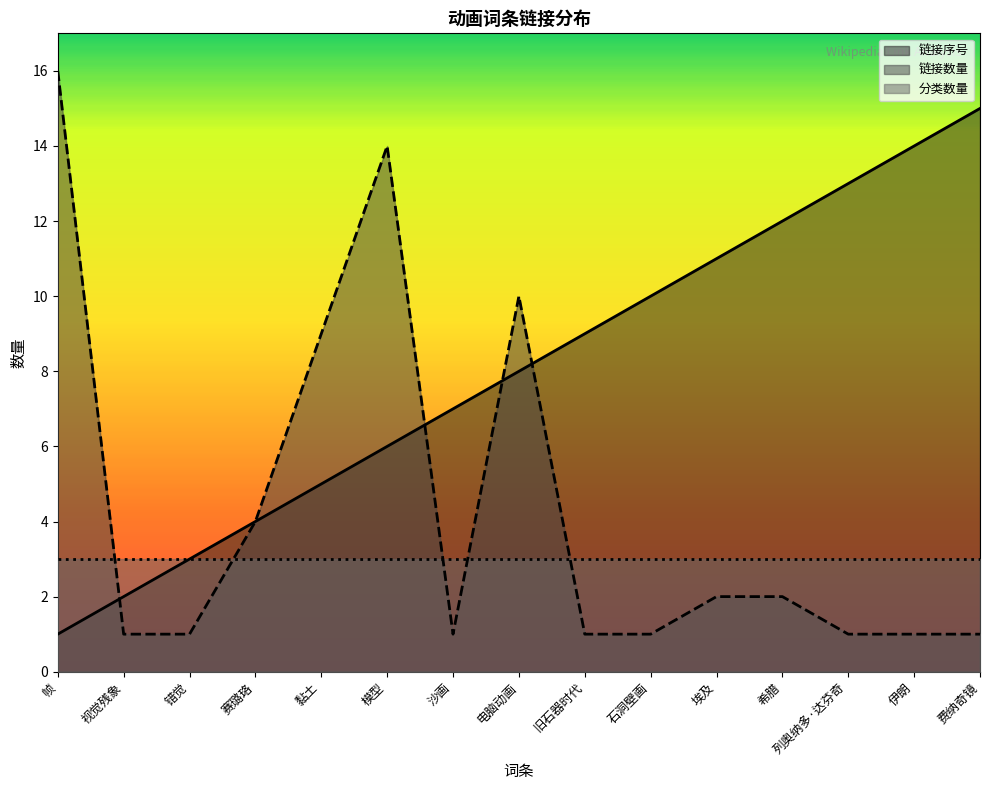

Which series has the largest range (max minus min)?

链接数量